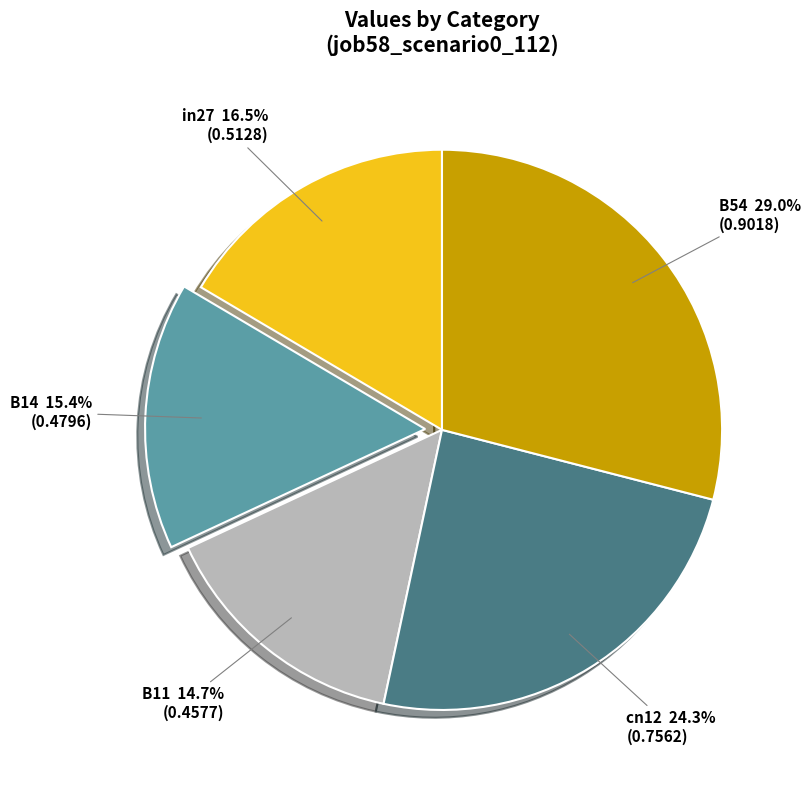

What percentage is the B11 slice, to the nearest percent?

15%